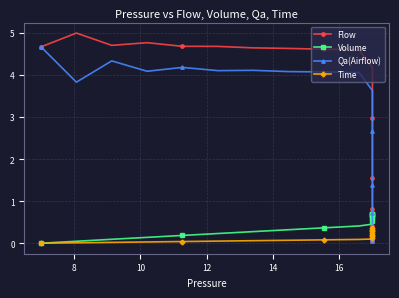

What is the difference between the second highest and second lowest values in the Flow series?

4.7